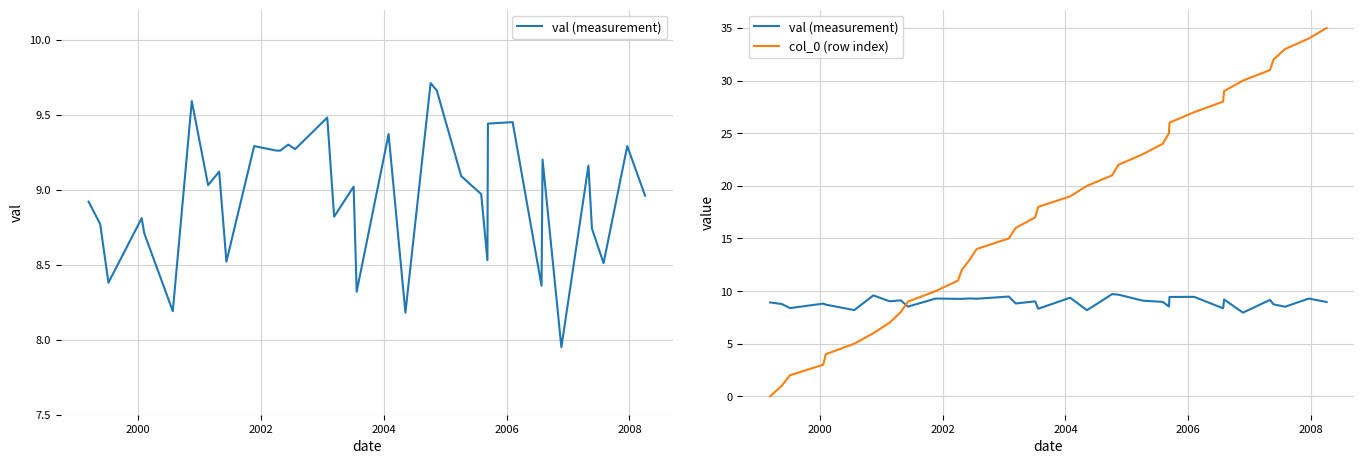

How many intersections are there between col_0 (row index) and val (measurement)?

1